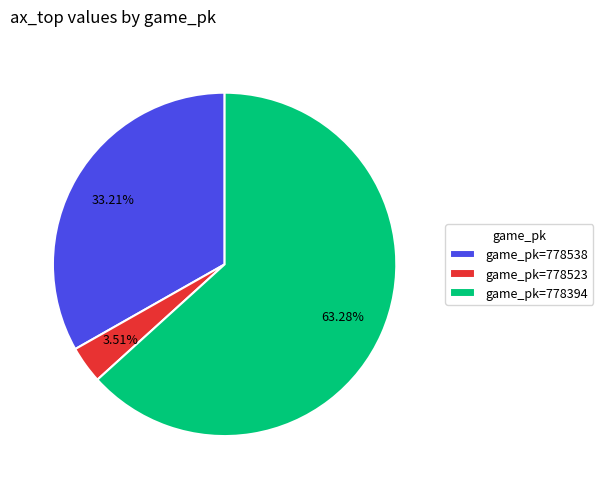

Which category accounts for the majority?

game_pk=778394